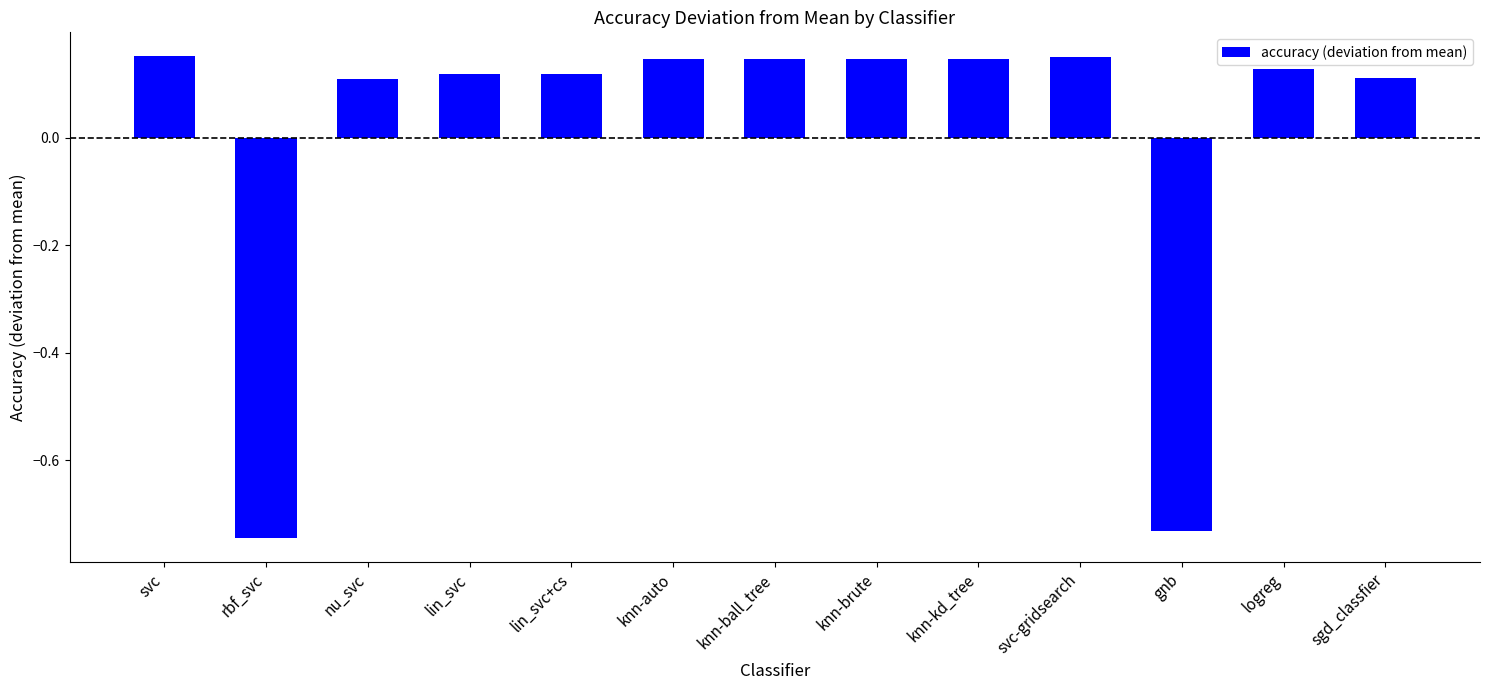

What is the difference between the maximum and second lowest values?

0.9